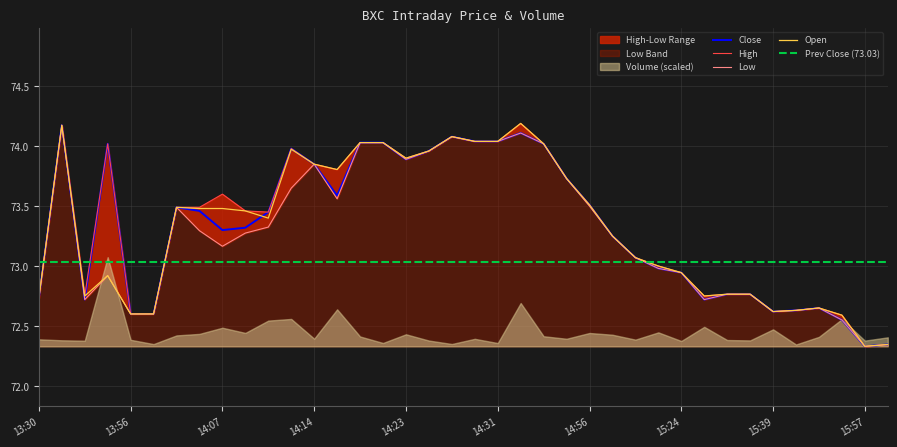

Reading right to left, what are all the values shown in this chart?

Close: 15:59=72.3	15:57=72.3	15:53=72.5	15:52=72.7	15:49=72.6	15:39=72.6	15:37=72.8	15:36=72.8	15:34=72.7	15:24=72.9	15:21=73.0	15:18=73.1	15:07=73.2	14:56=73.5	14:51=73.7	14:43=74.0	14:38=74.1	14:31=74.0	14:30=74.0	14:29=74.1	14:24=74.0	14:23=73.9	14:22=74.0	14:17=74.0	14:15=73.6	14:14=73.8	14:13=74.0	14:10=73.5	14:08=73.3	14:07=73.3	14:06=73.5	14:05=73.5	13:57=72.6	13:56=72.6	13:55=74.0	13:51=72.7	13:47=74.2	13:30=72.7
High: 15:59=72.3	15:57=72.3	15:53=72.6	15:52=72.7	15:49=72.6	15:39=72.6	15:37=72.8	15:36=72.8	15:34=72.8	15:24=72.9	15:21=73.0	15:18=73.1	15:07=73.2	14:56=73.5	14:51=73.7	14:43=74.0	14:38=74.2	14:31=74.0	14:30=74.0	14:29=74.1	14:24=74.0	14:23=73.9	14:22=74.0	14:17=74.0	14:15=73.8	14:14=73.8	14:13=74.0	14:10=73.5	14:08=73.5	14:07=73.6	14:06=73.5	14:05=73.5	13:57=72.6	13:56=72.6	13:55=74.0	13:51=72.8	13:47=74.2	13:30=72.7
Low: 15:59=72.3	15:57=72.3	15:53=72.5	15:52=72.7	15:49=72.6	15:39=72.6	15:37=72.8	15:36=72.8	15:34=72.7	15:24=72.9	15:21=73.0	15:18=73.1	15:07=73.2	14:56=73.5	14:51=73.7	14:43=74.0	14:38=74.1	14:31=74.0	14:30=74.0	14:29=74.1	14:24=74.0	14:23=73.9	14:22=74.0	14:17=74.0	14:15=73.6	14:14=73.8	14:13=73.7	14:10=73.3	14:08=73.3	14:07=73.2	14:06=73.3	14:05=73.5	13:57=72.6	13:56=72.6	13:55=72.9	13:51=72.7	13:47=74.2	13:30=72.7
Open: 15:59=72.3	15:57=72.3	15:53=72.6	15:52=72.7	15:49=72.6	15:39=72.6	15:37=72.8	15:36=72.8	15:34=72.8	15:24=72.9	15:21=73.0	15:18=73.1	15:07=73.2	14:56=73.5	14:51=73.7	14:43=74.0	14:38=74.2	14:31=74.0	14:30=74.0	14:29=74.1	14:24=74.0	14:23=73.9	14:22=74.0	14:17=74.0	14:15=73.8	14:14=73.8	14:13=74.0	14:10=73.4	14:08=73.5	14:07=73.5	14:06=73.5	14:05=73.5	13:57=72.6	13:56=72.6	13:55=72.9	13:51=72.8	13:47=74.2	13:30=72.7